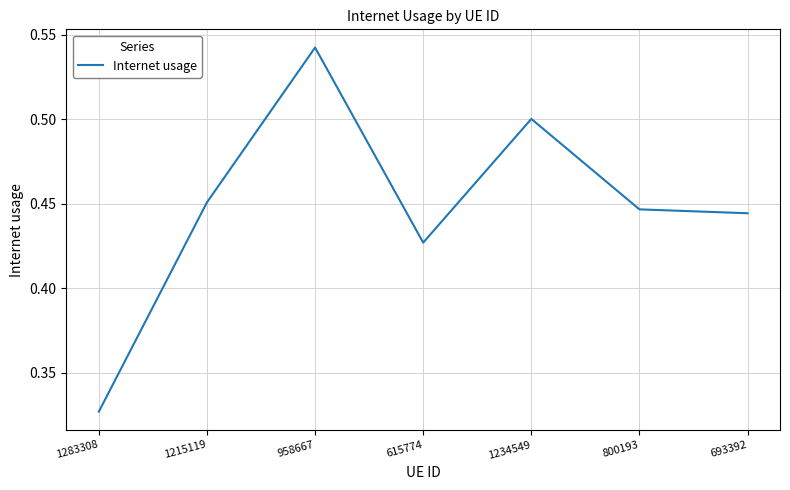

What position from the left is 693392?

7